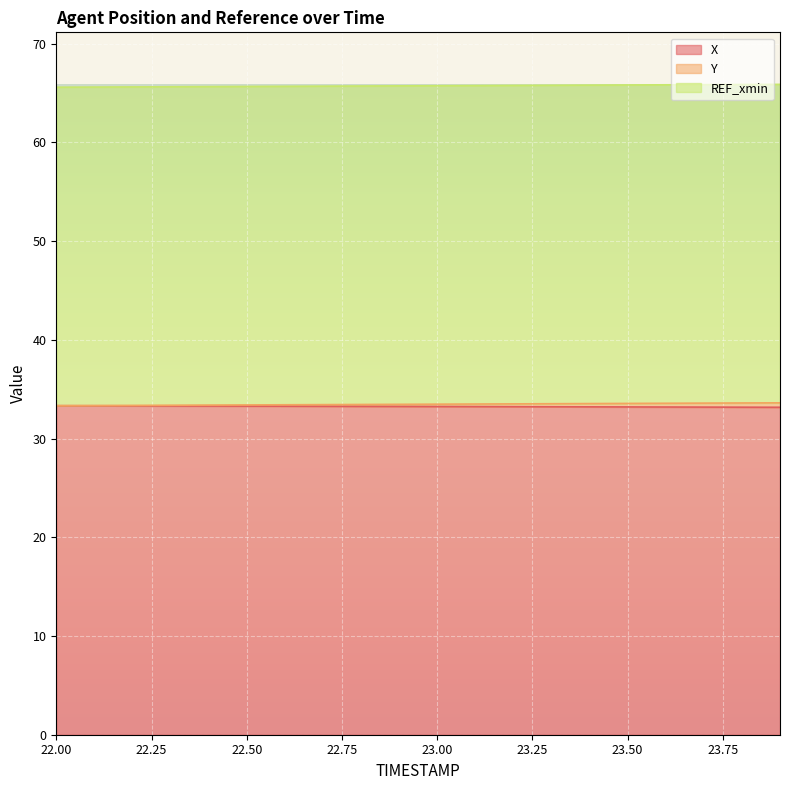

Does the chart display data point markers on the line(s)?

No